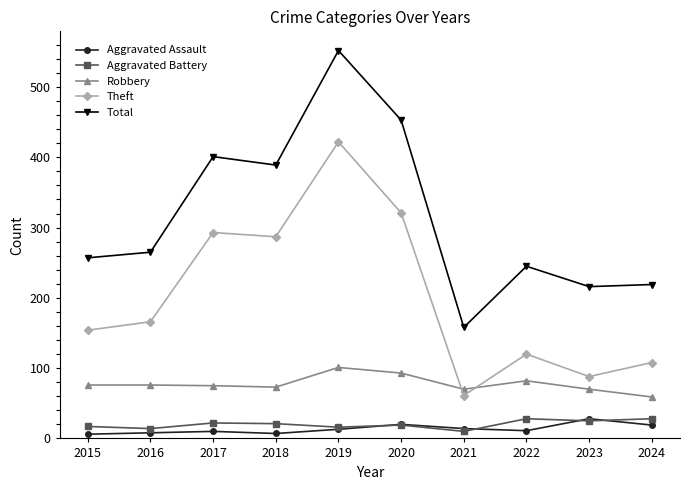

The value of Robbery at 2022 is 26. True or false?

False